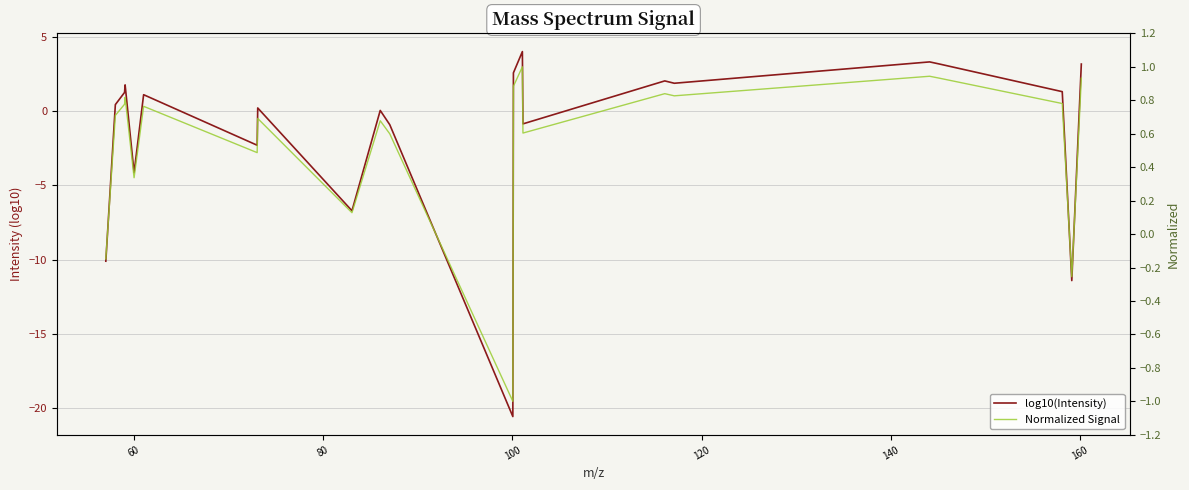

True or false: log10(Intensity) has a value of -6.5 at 120.

False